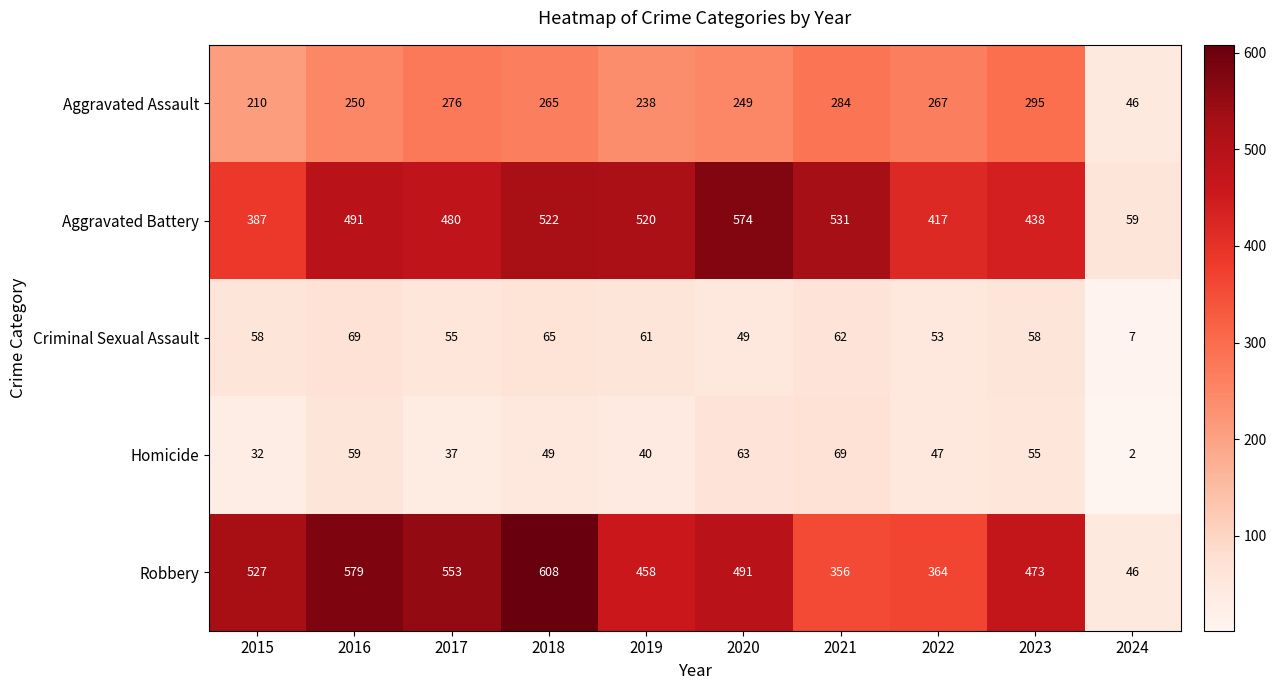

At which category does the chart reach its peak across all series?

2018